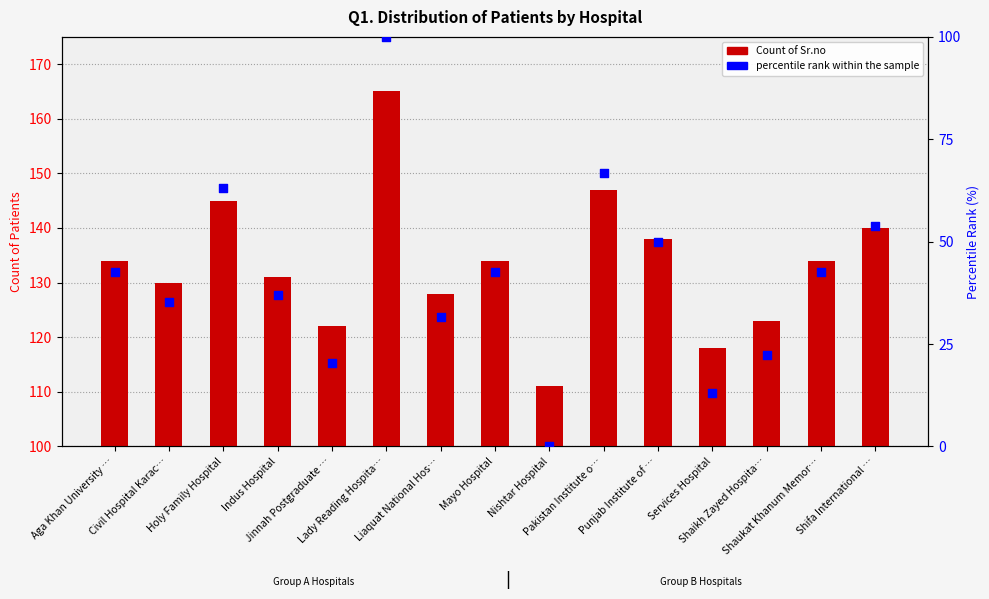

At how many categories does at least one series exceed 69?

15